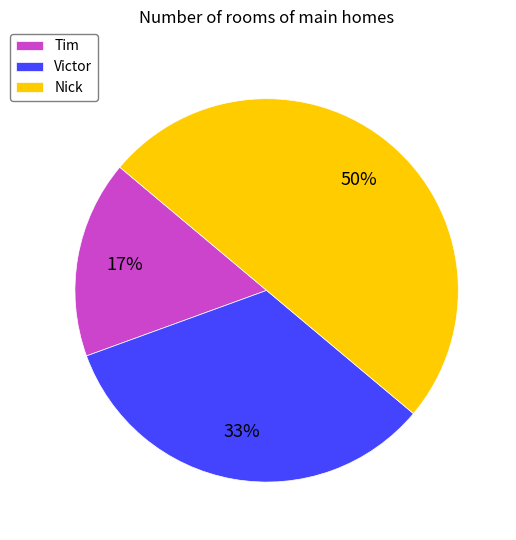

To the nearest percent, what is the difference between the largest and smallest slice percentages?

33%